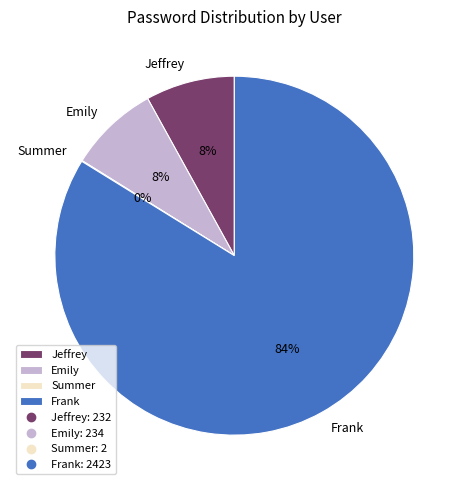

What is the majority slice?

Frank